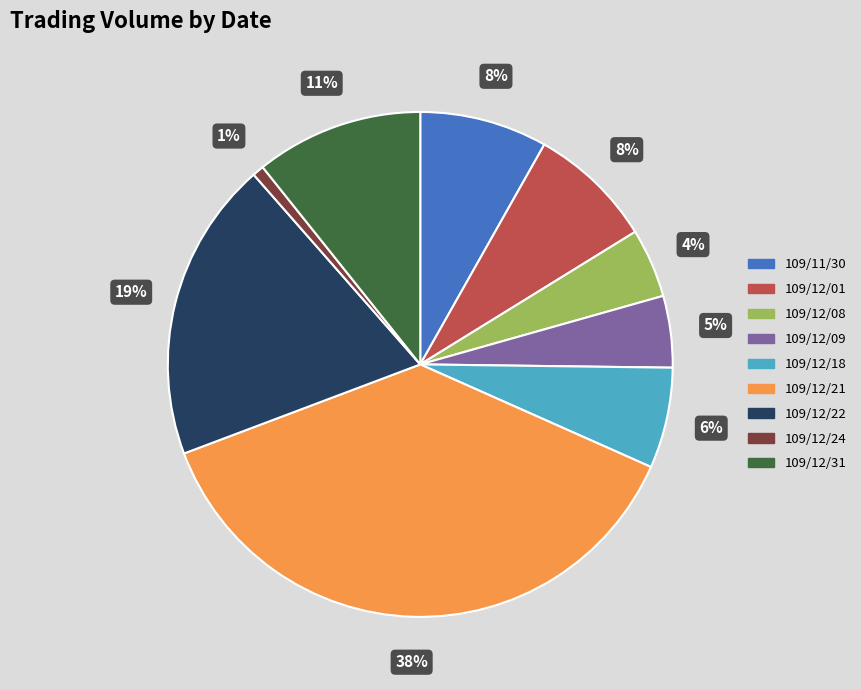

To the nearest percent, what percentage of the pie is 109/11/30?

8%